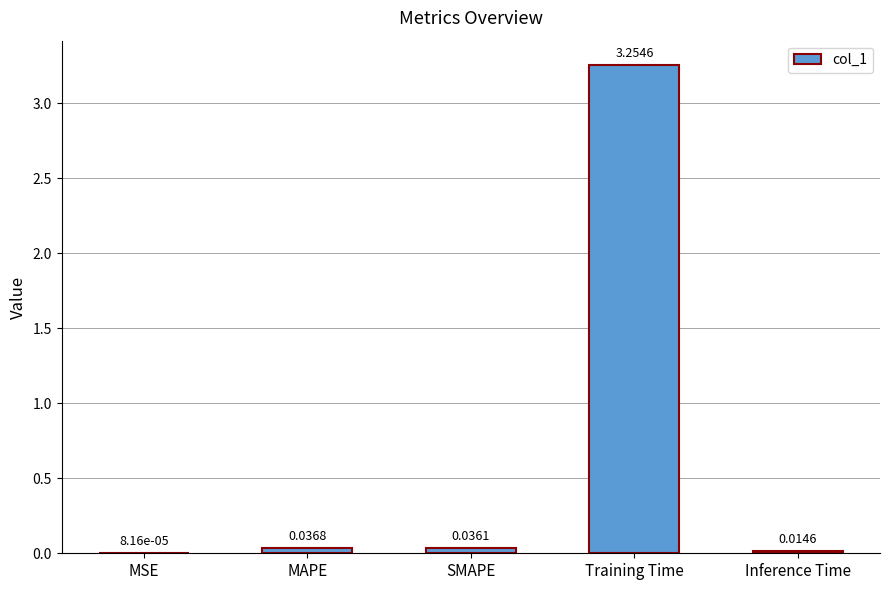

Between Inference Time and MAPE, which is larger?

MAPE